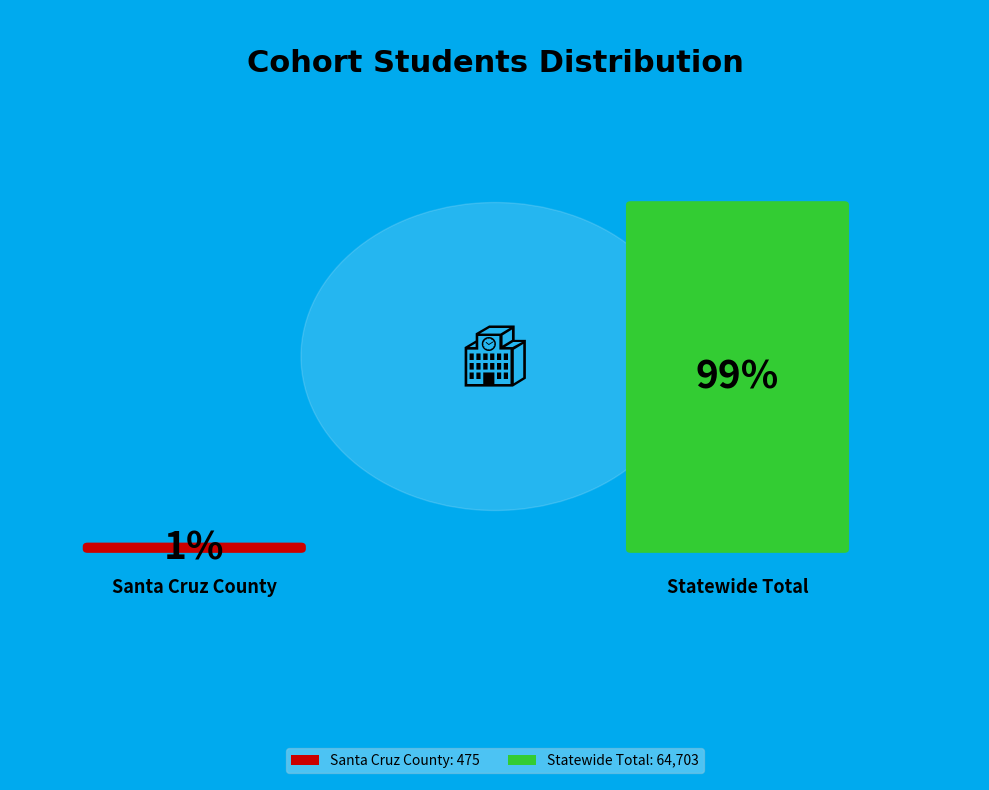

Which slice is the smallest?

Santa Cruz County